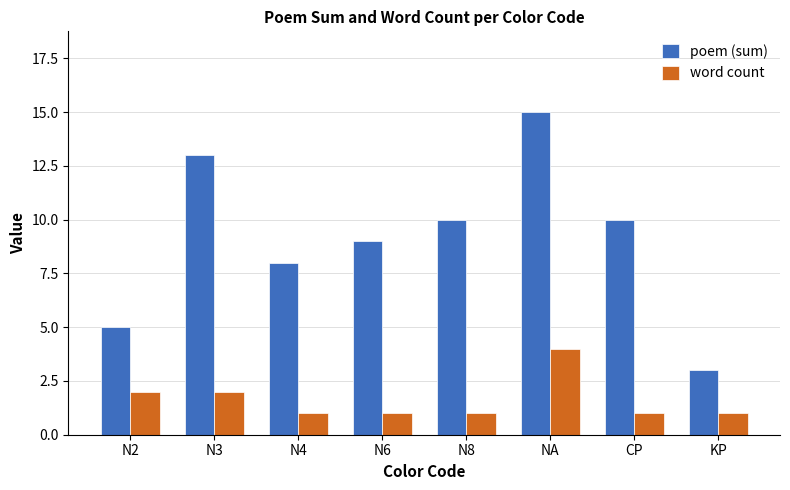

What is the average value of the poem (sum) series?

9